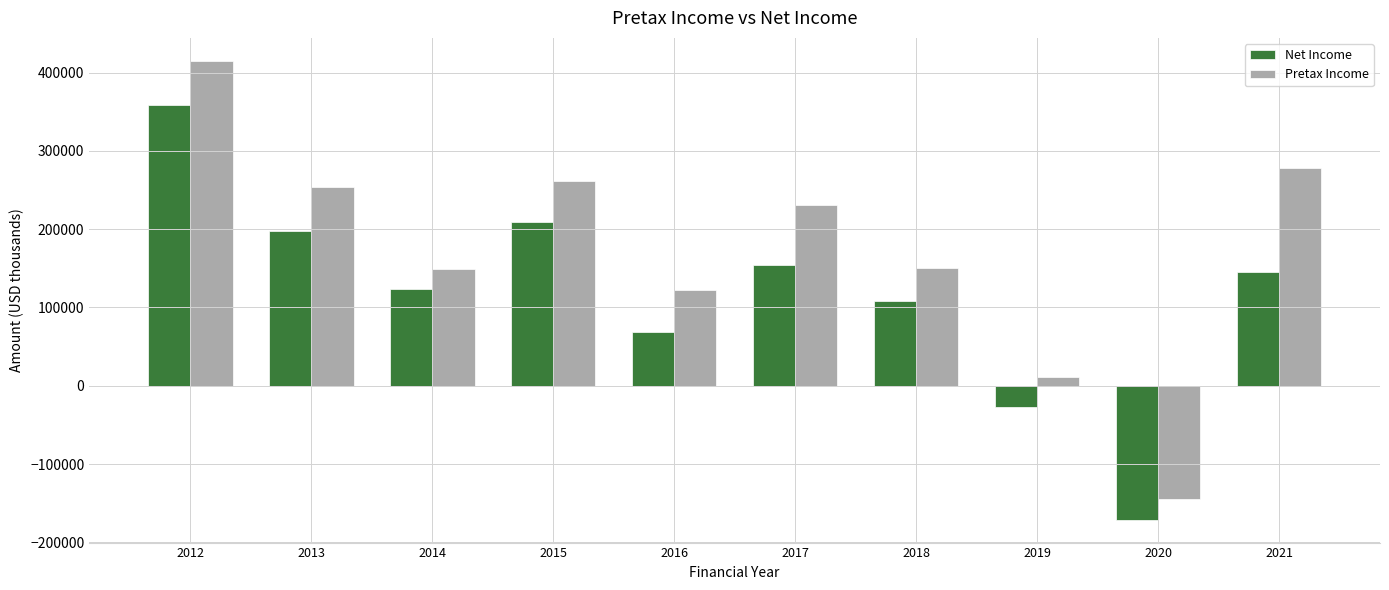

Which series changed the most between 2014 and 2019?

Net Income